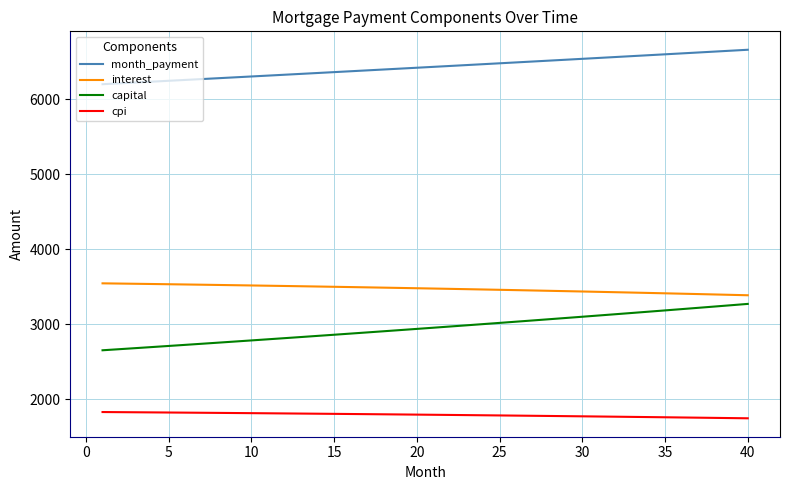

What is the lowest value of the capital series?

2655.5